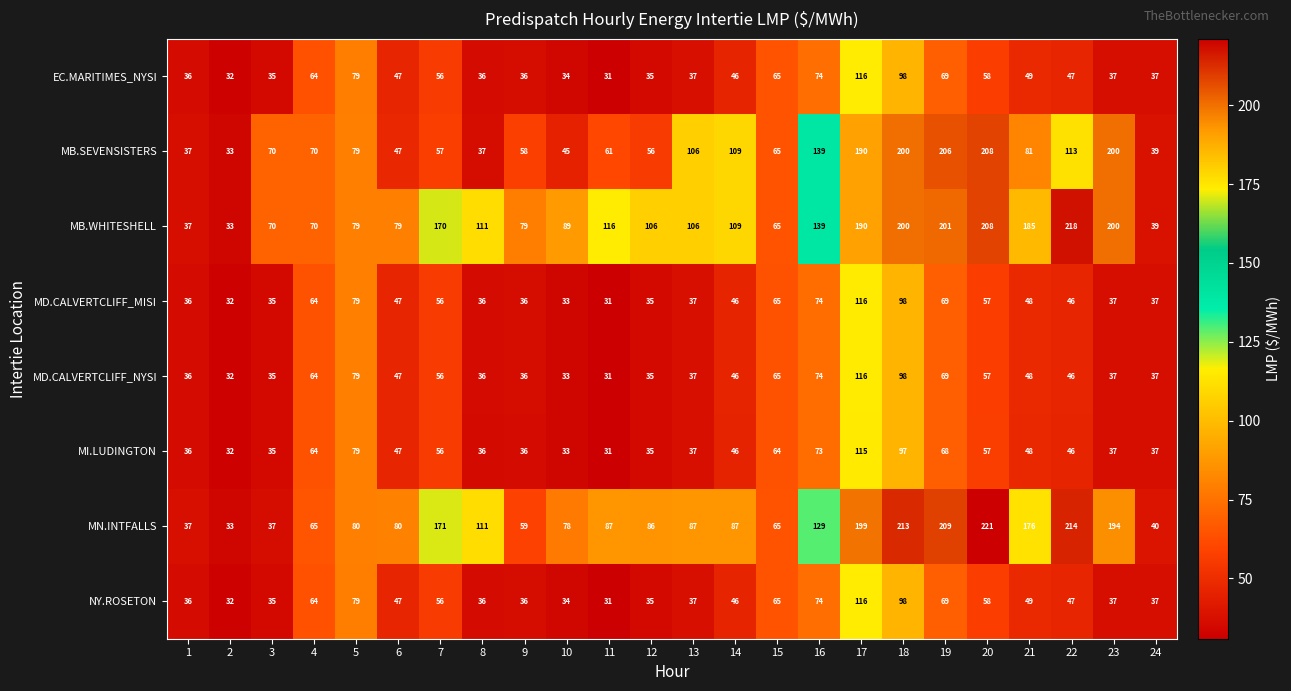

What is the sum of the MD.CALVERTCLIFF_MISI values at 5 and 14?

125